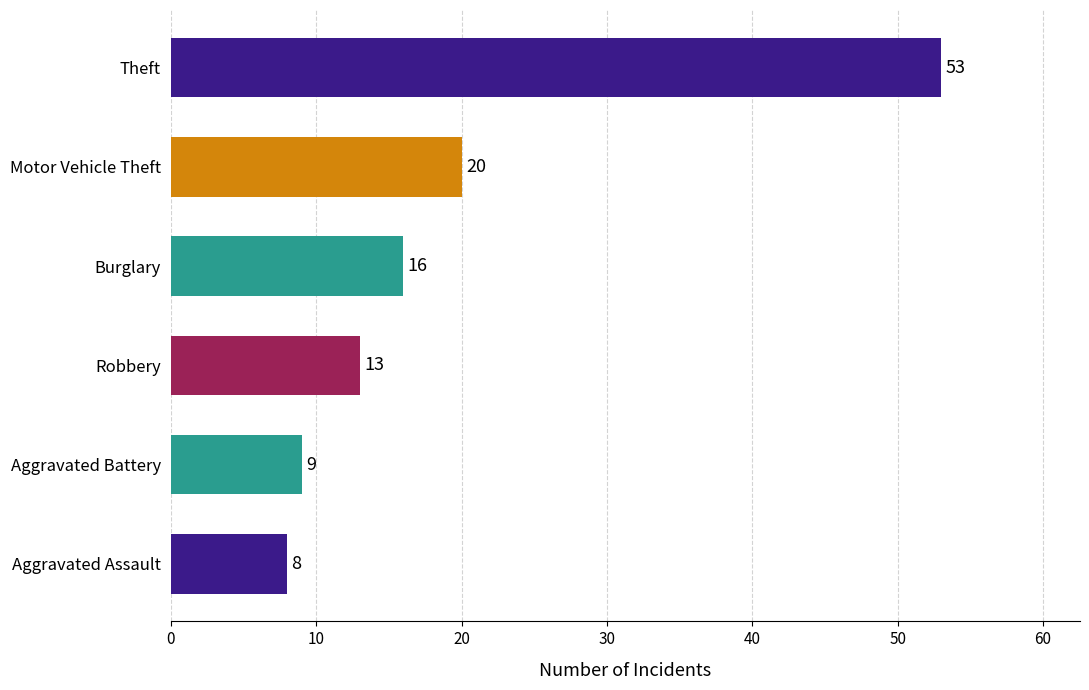

List the labels in order of value, largest first.

Theft, Motor Vehicle Theft, Burglary, Robbery, Aggravated Battery, Aggravated Assault